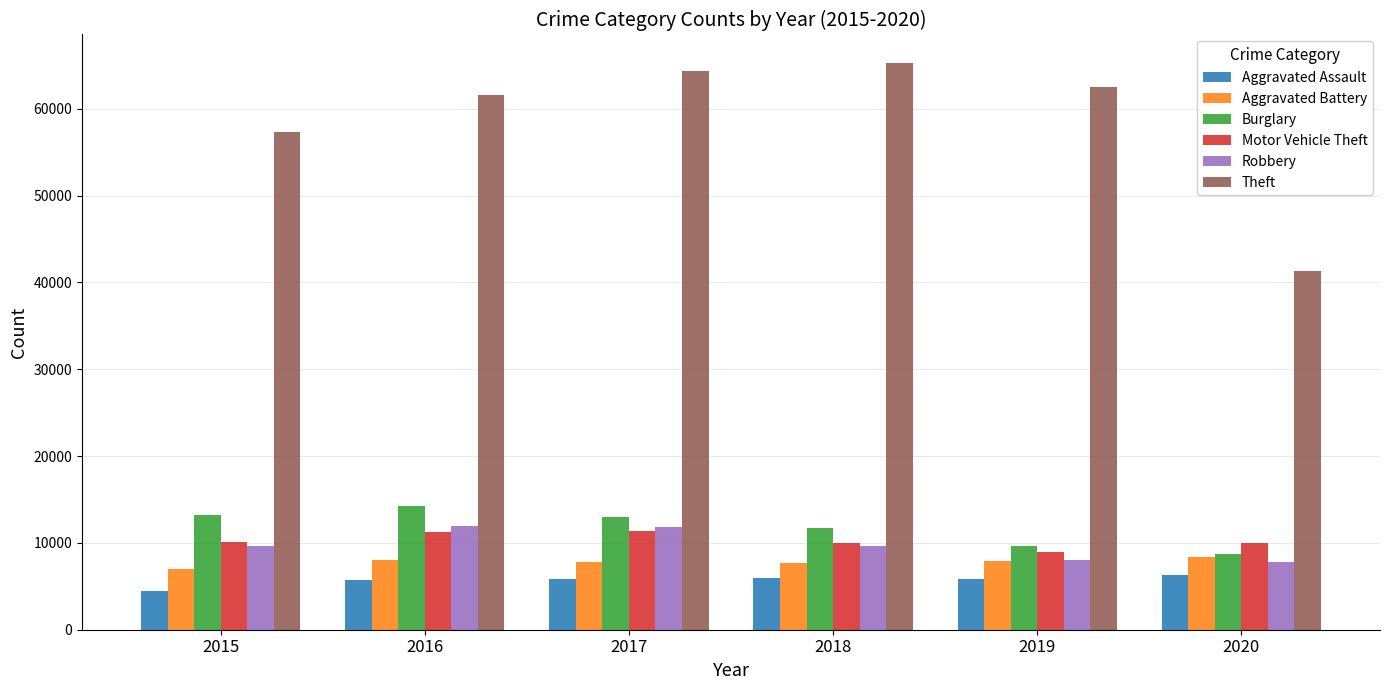

The Motor Vehicle Theft series shows 9959 at 2020. True or false?

True